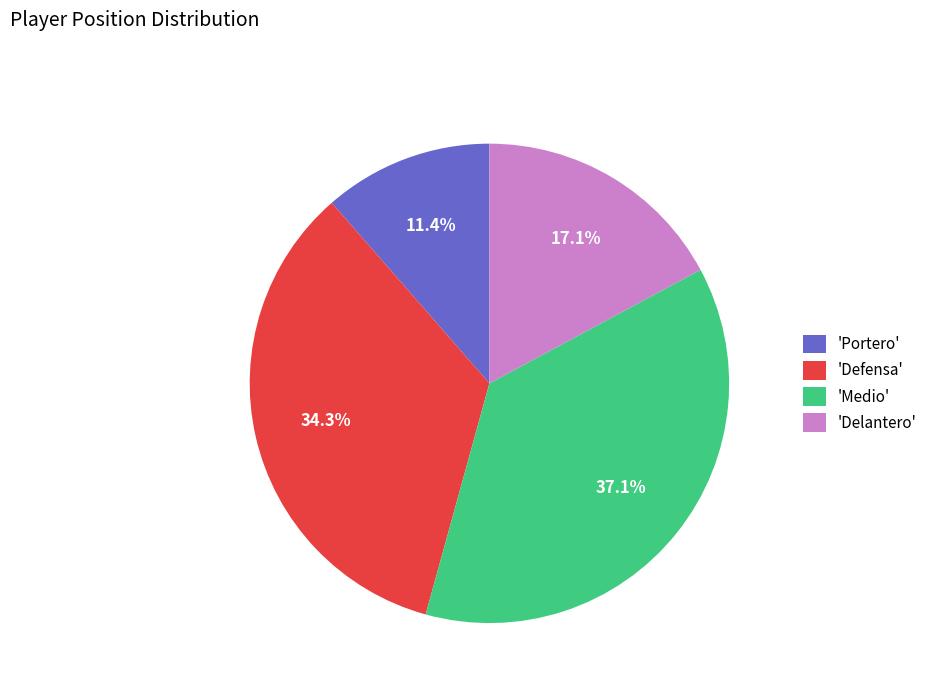

Does 'Delantero' represent more than half of the total?

No